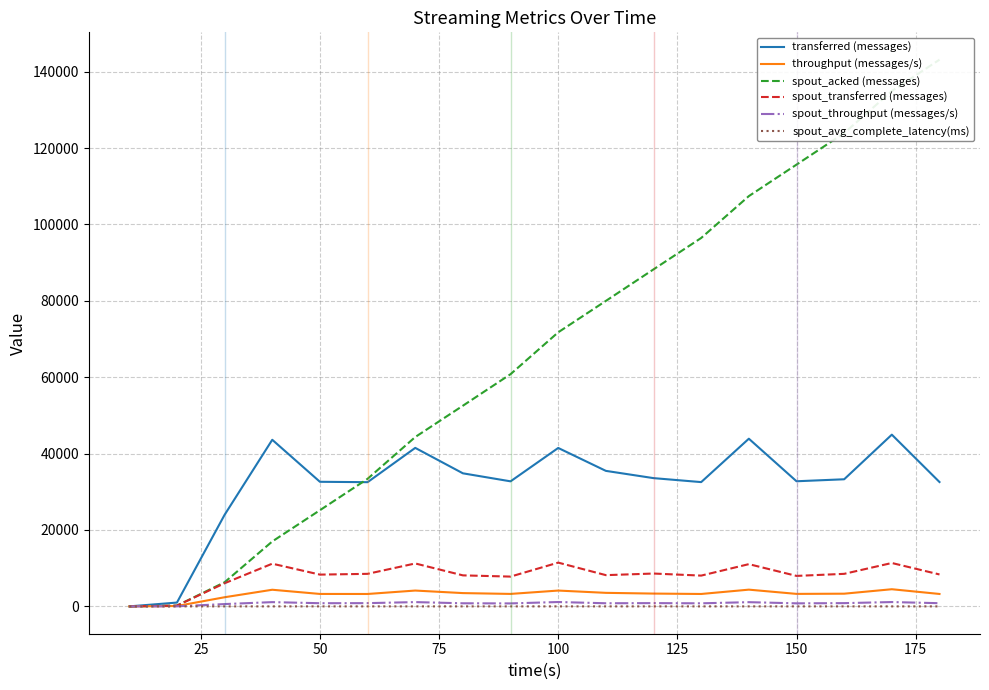

What is the greatest value displayed?

143140.0